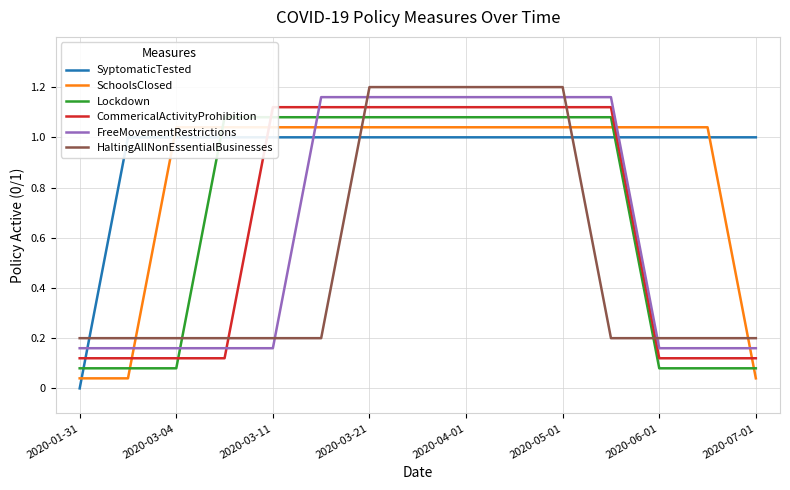

Is it true that HaltingAllNonEssentialBusinesses equals 0.2 at 2020-03-11?

True